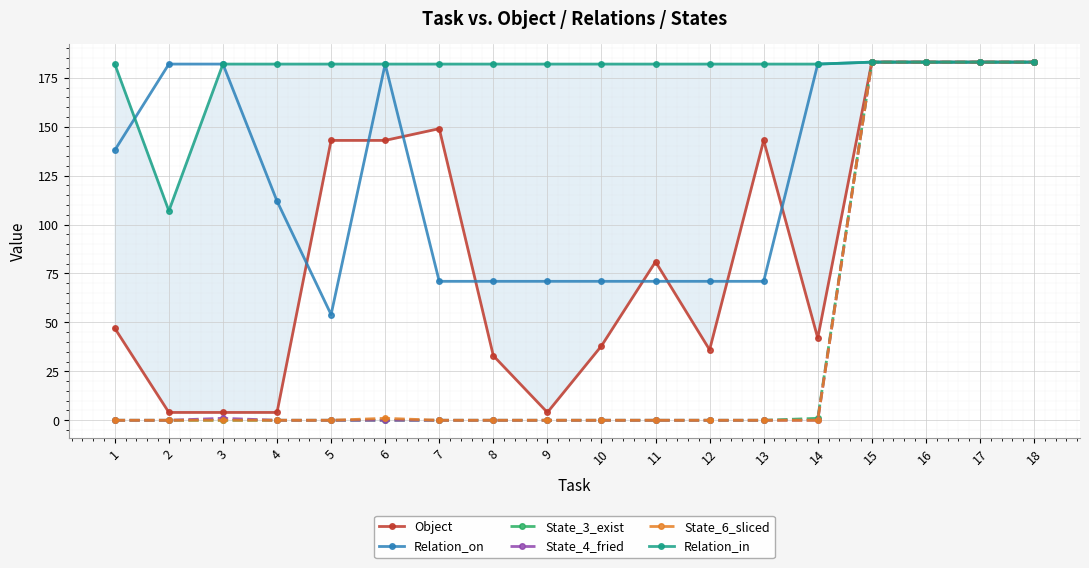

What is the difference between the highest and lowest values at 5?

182